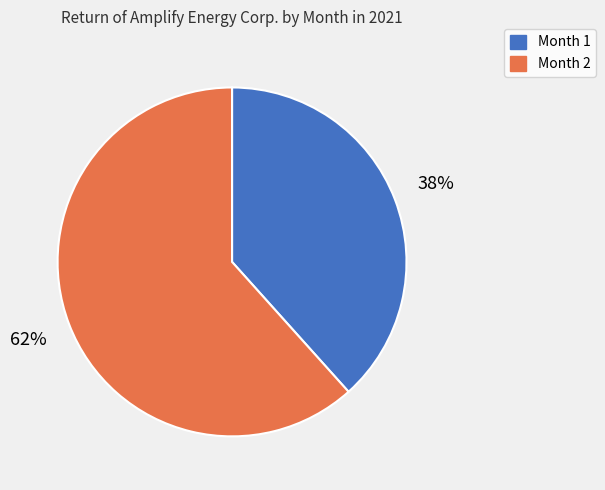

Is there any slice that represents more than half of the pie?

Yes